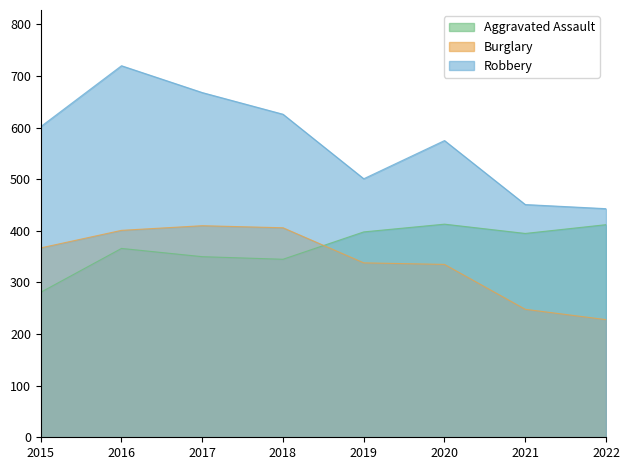

How many data points in Robbery are less than 602?

4